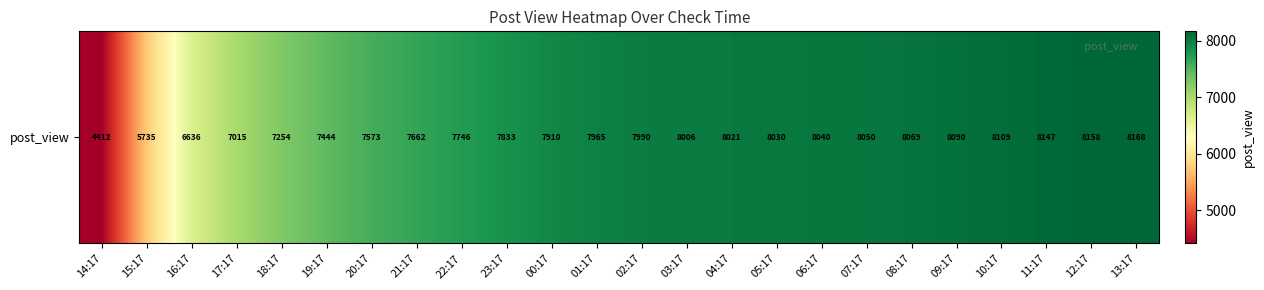

Approximately how many times larger is the value at 11:17 compared to 06:17?

1.0